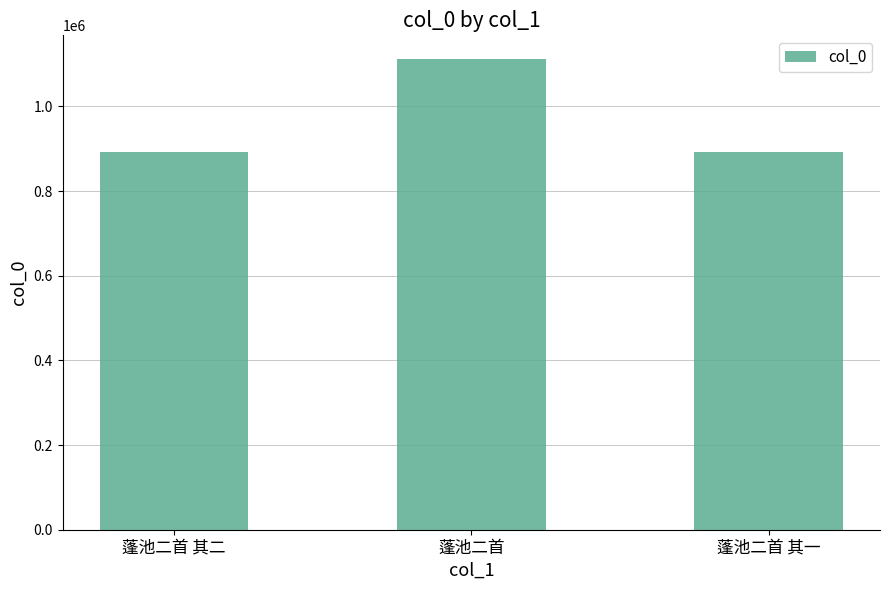

What is the smallest value displayed?

892961